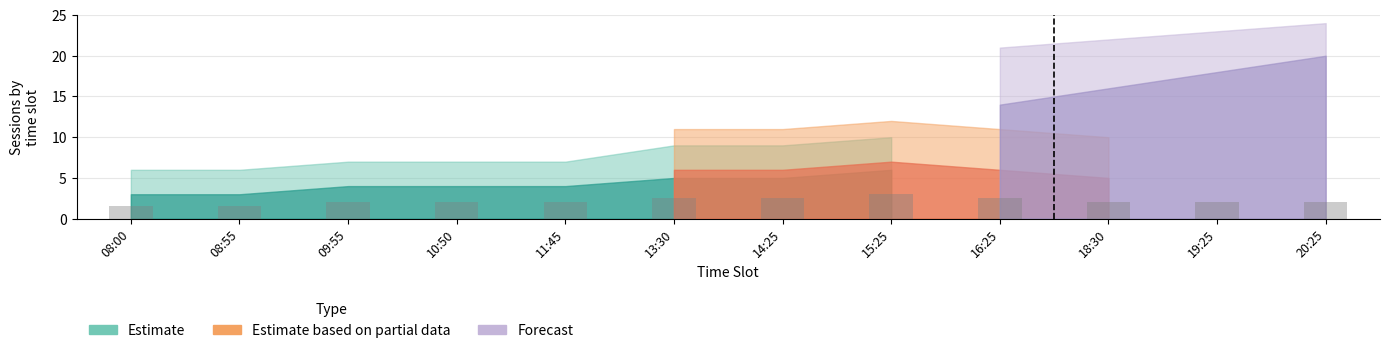

How many series are shown in this chart?

1